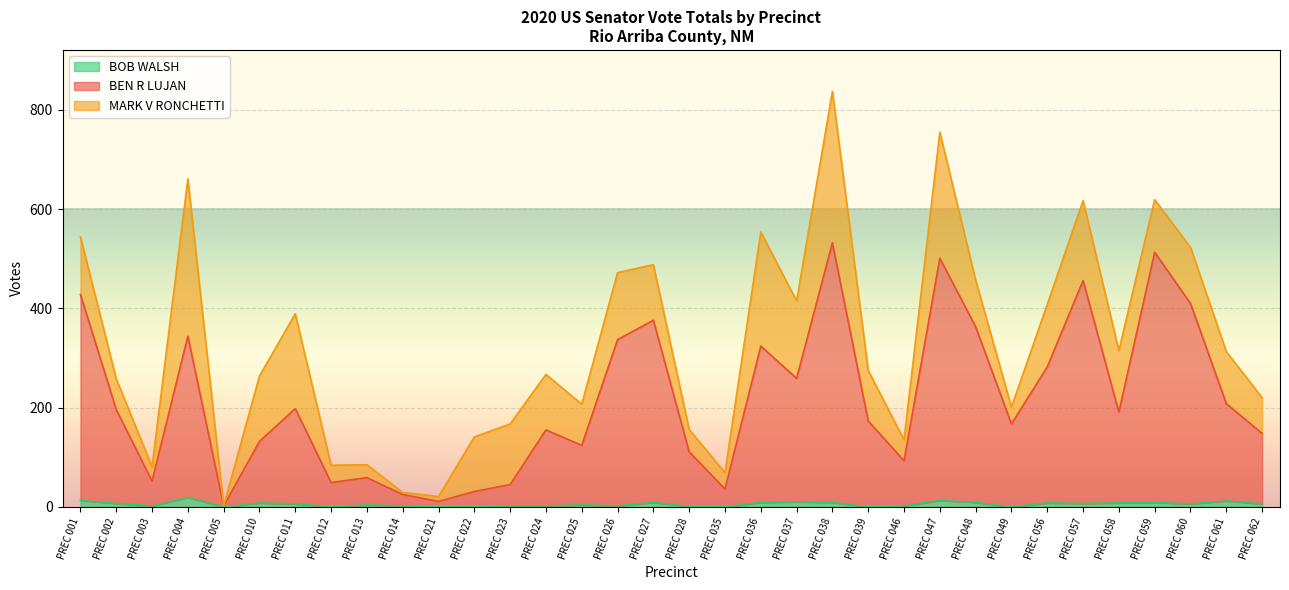

Where does the BOB WALSH series first go above 6?

PREC 001